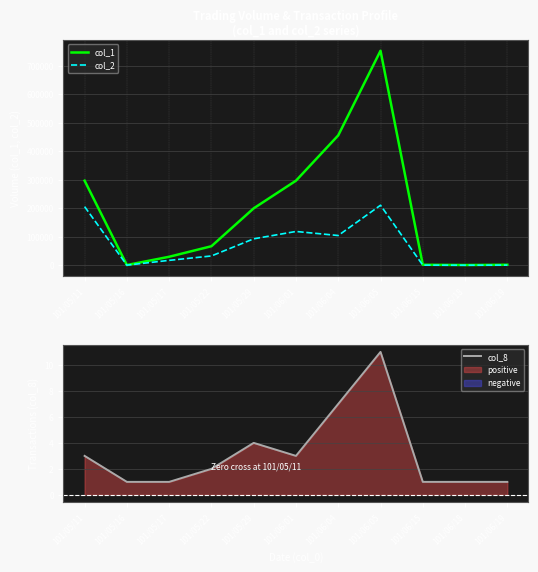

In col_2, how many points are lower than both neighbors (excluding endpoints)?

3